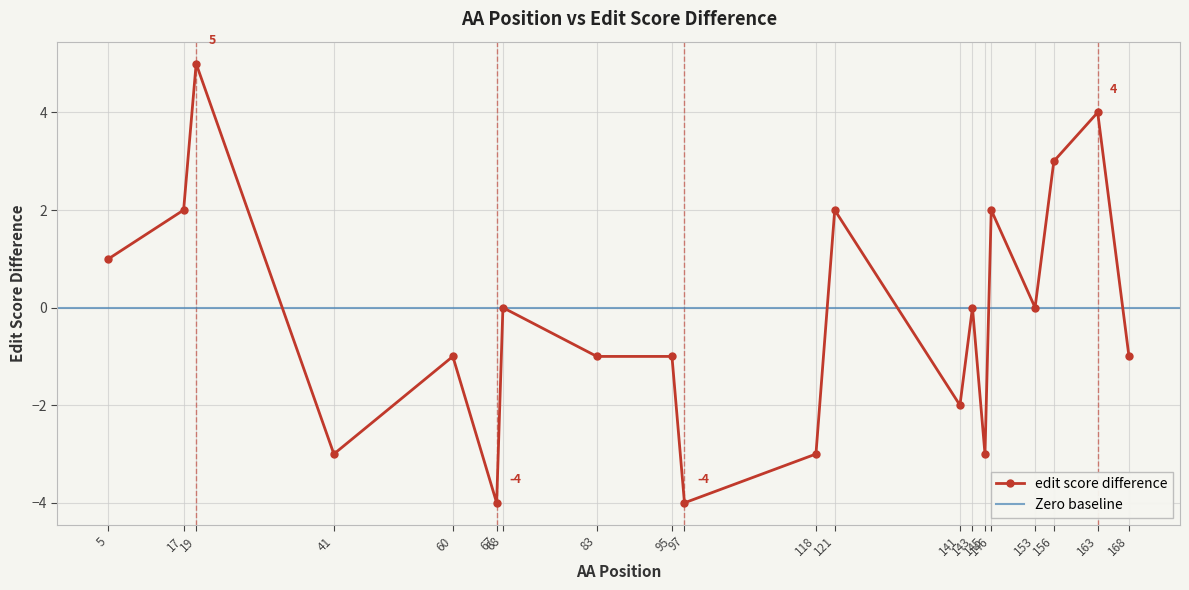

What is the difference between the values at 68 and 95?

1